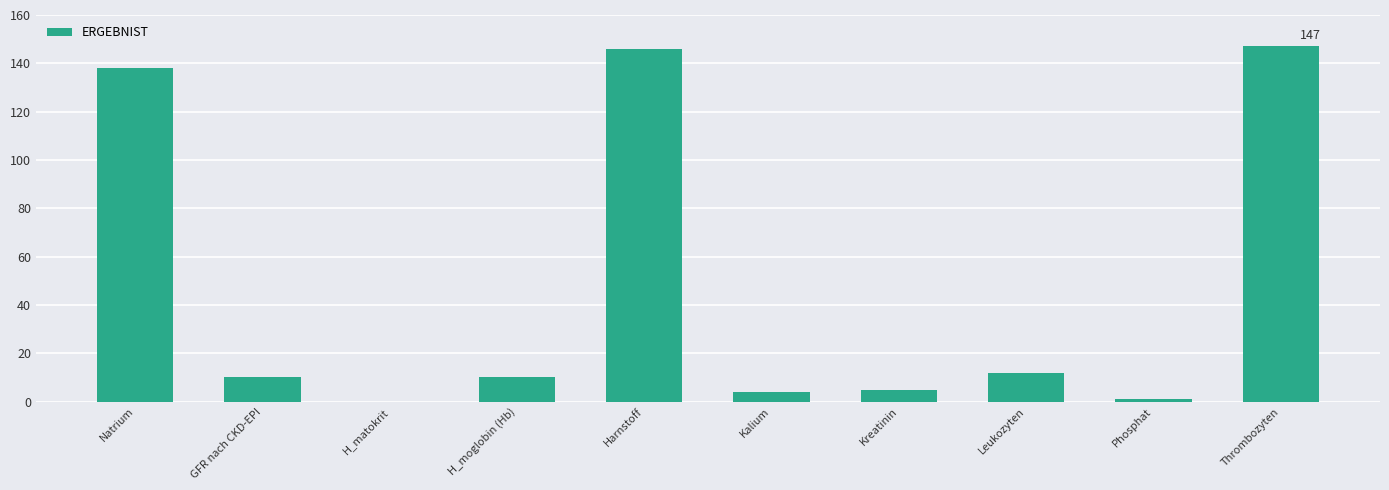

What is the change in value from Kreatinin to Phosphat?

-4